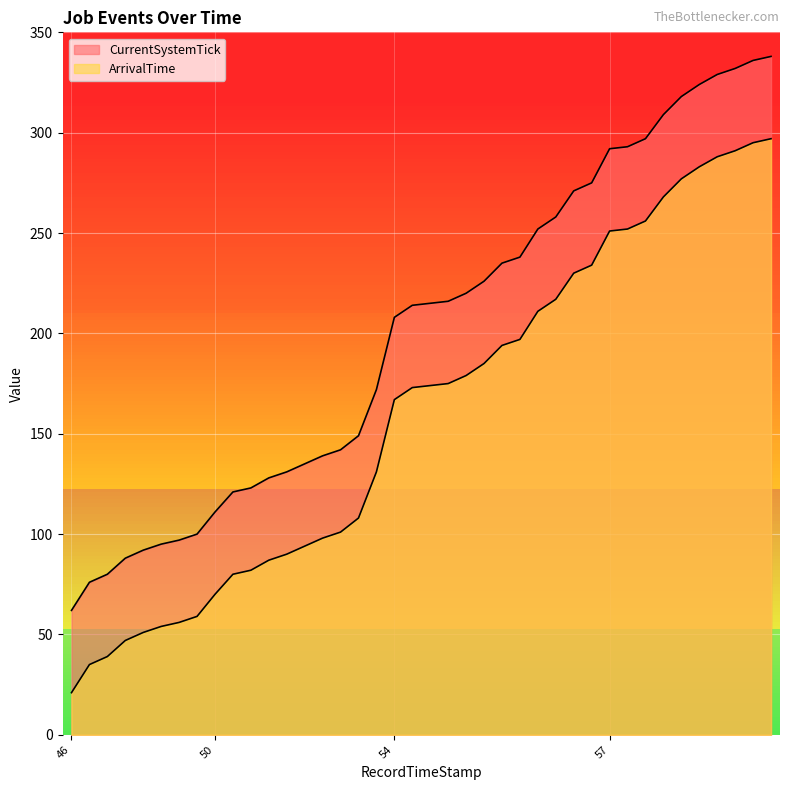

Which series has the widest spread of values?

CurrentSystemTick